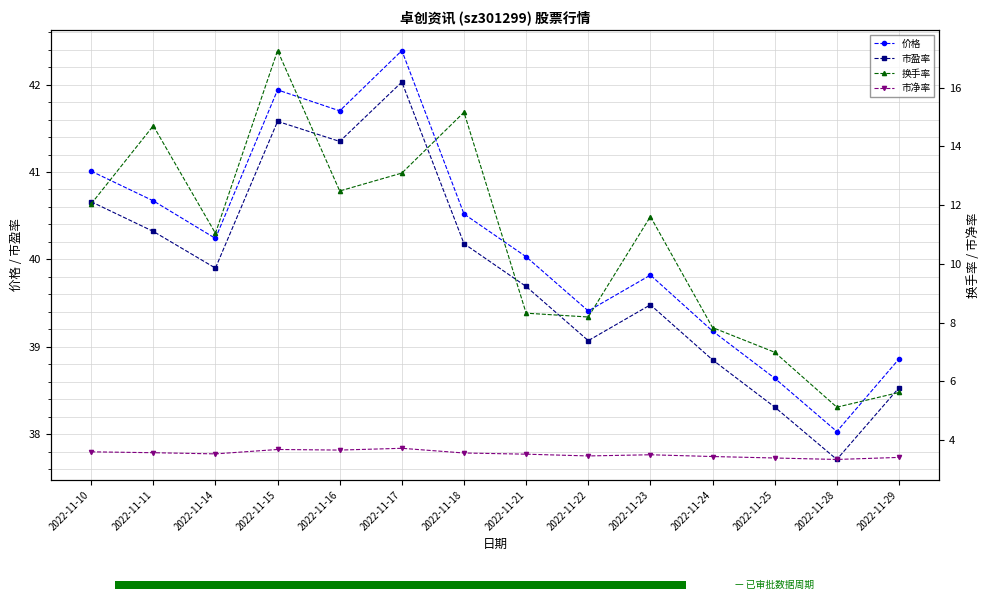

At which category does the chart reach its peak across all series?

2022-11-17